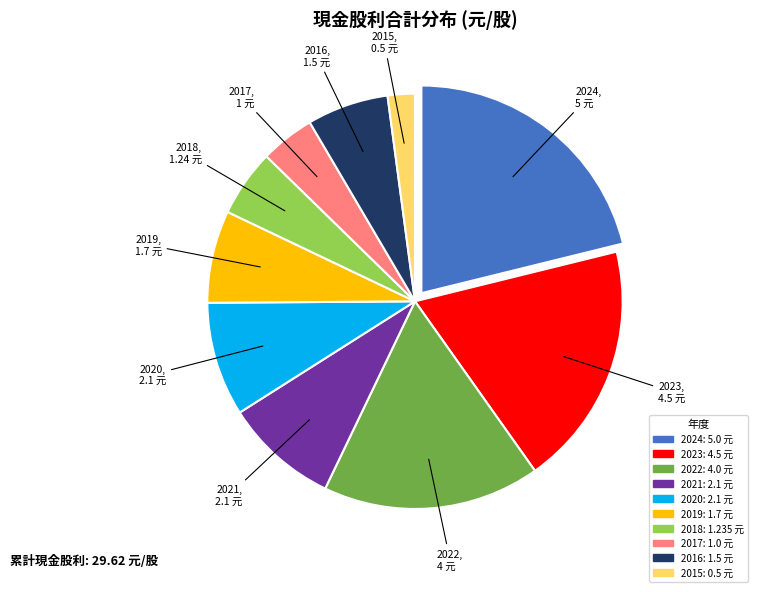

Does any single category account for the majority?

No